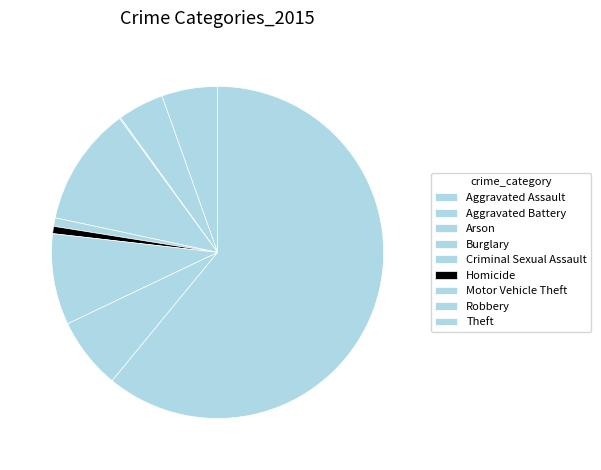

Which slice is the largest?

Theft